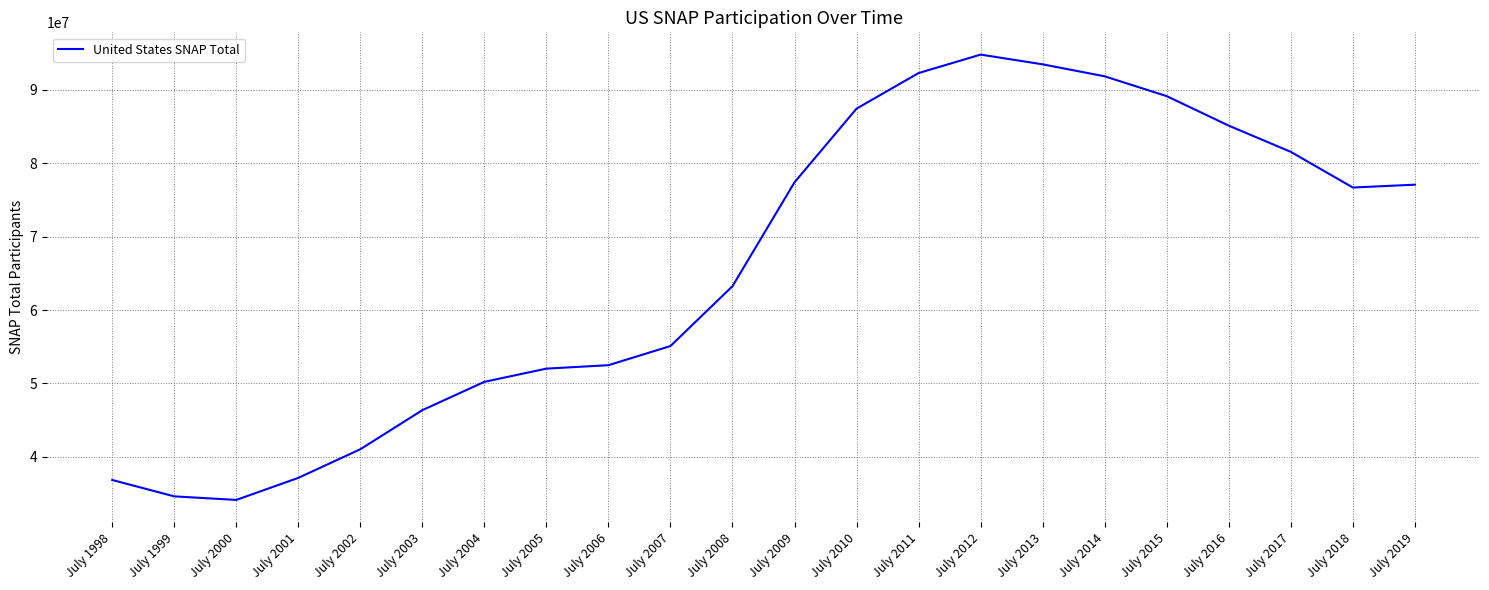

Reading right to left, extract all data points from this chart.

77074756	76686308	81543368	85115375	89134123	91833163	93465224	94793331	92279520	87437628	77402374	63249691	55094253	52484478	52016302	50216259	46358804	41034354	37132300	34129848	34614294	36848793